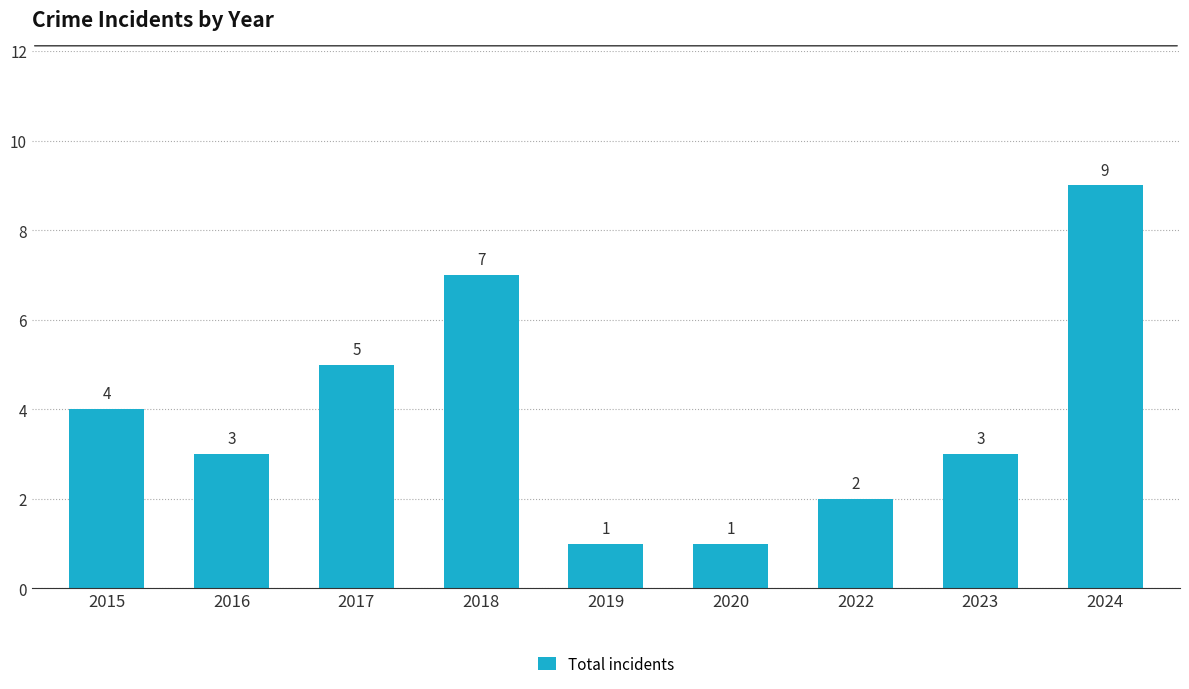

What is the value of the 7th bar from the left?

2